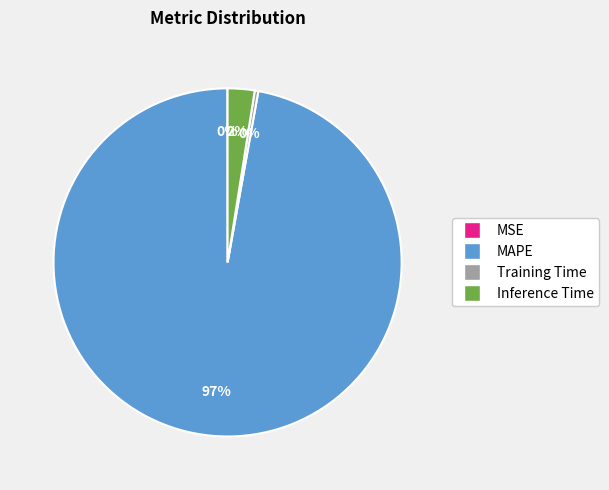

Between Inference Time and Training Time, which is larger?

Inference Time